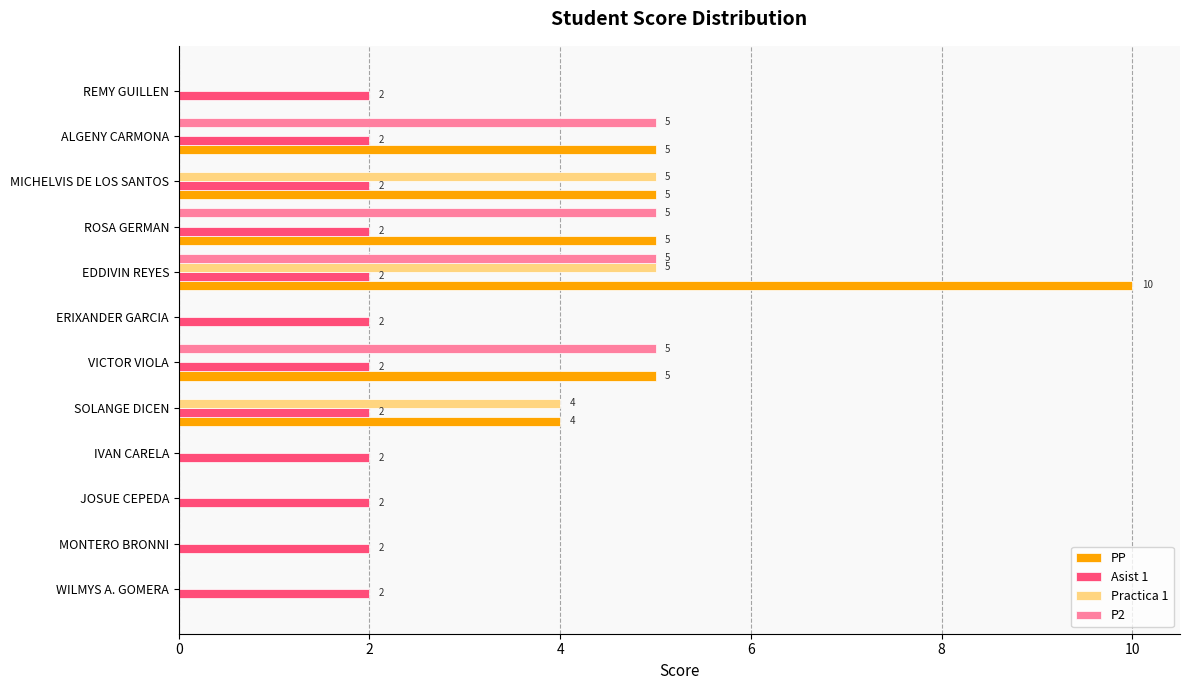

At which label does PP reach its peak?

EDDIVIN REYES